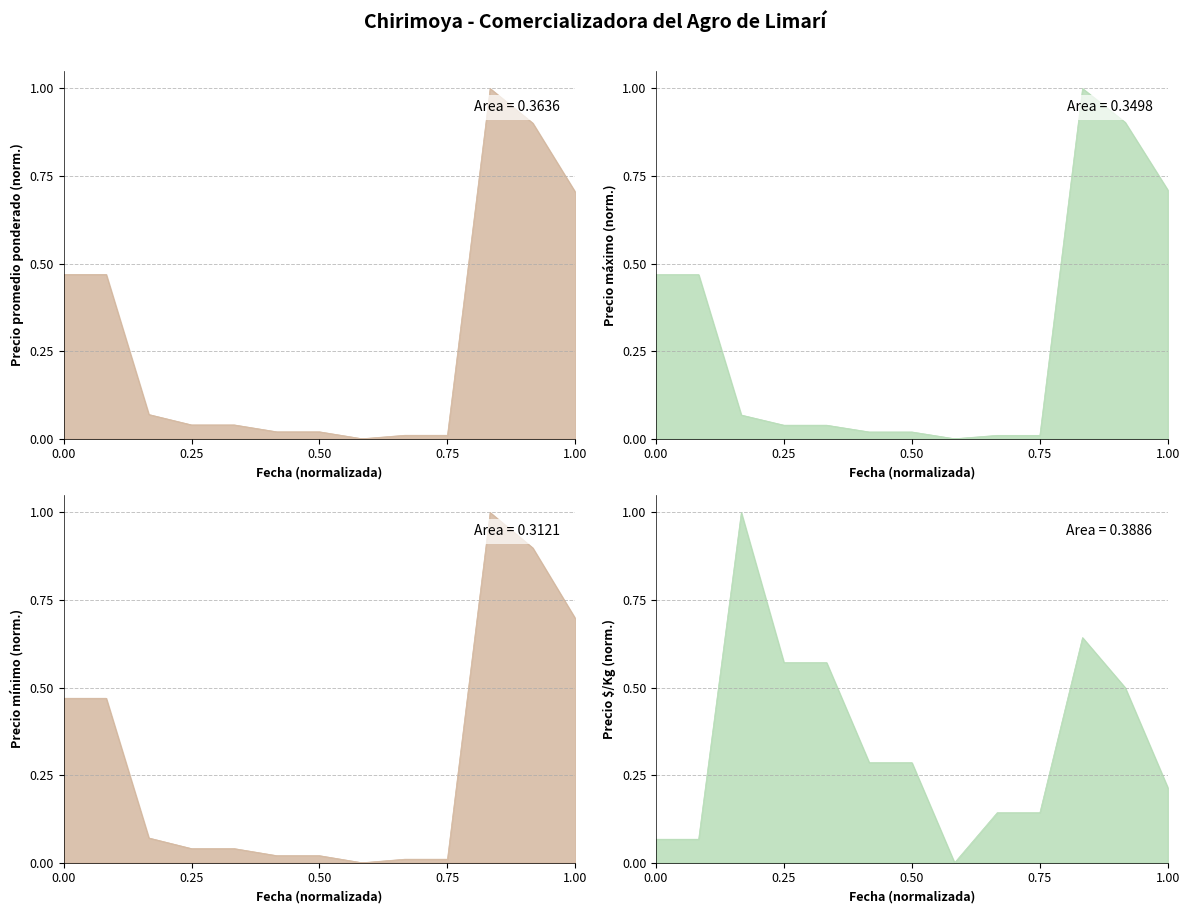

Reading left to right, transcribe all the data shown in this chart.

Precio promedio ponderado: 0.5	0.5	0.1	0.0	0.0	0.0	0.0	0.0	0.0	0.0	1.0	0.9	0.7
Precio máximo: 0.5	0.5	0.1	0.0	0.0	0.0	0.0	0.0	0.0	0.0	1.0	0.9	0.7
Precio mínimo: 0.5	0.5	0.1	0.0	0.0	0.0	0.0	0.0	0.0	0.0	1.0	0.9	0.7
Precio $/Kg: 0.1	0.1	1.0	0.6	0.6	0.3	0.3	0.0	0.1	0.1	0.6	0.5	0.2